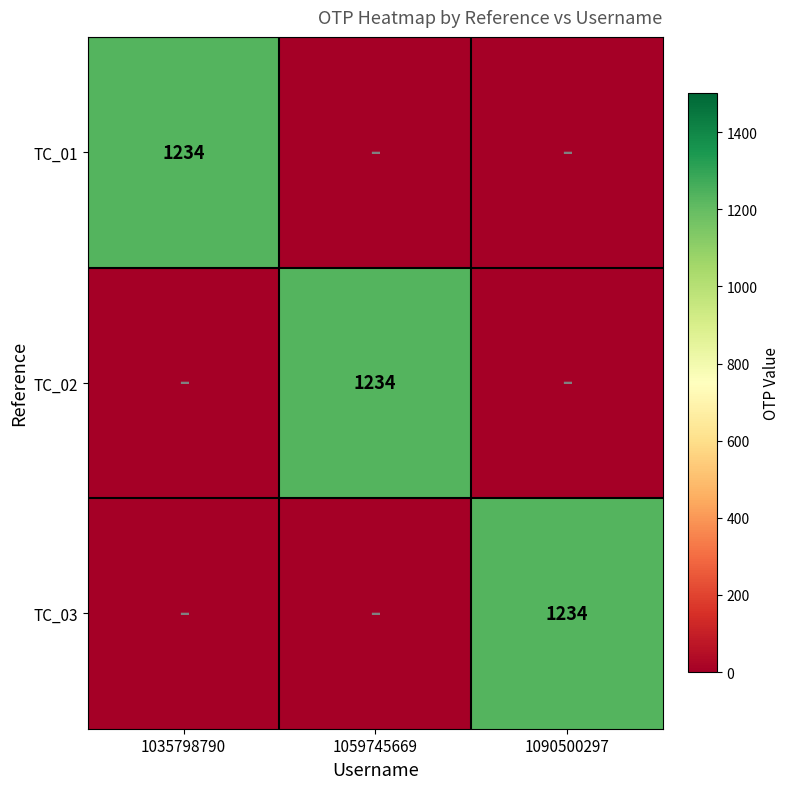

True or false: TC_03 has a value of 1234 at 1090500297.

True